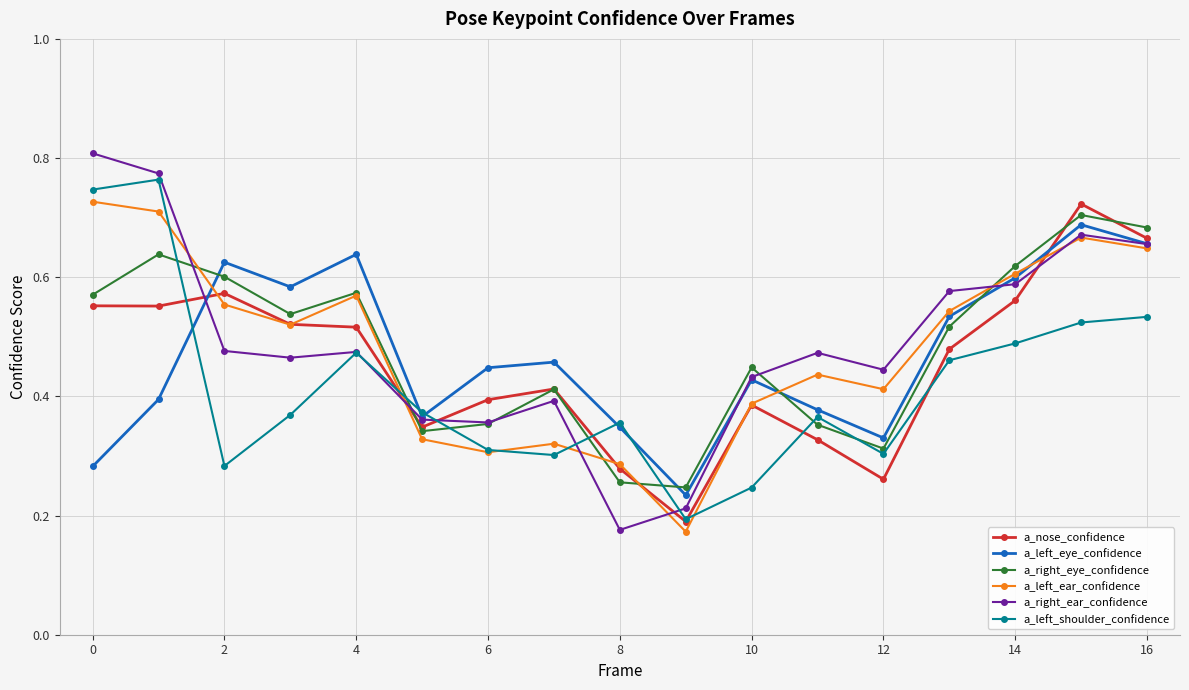

How many a_right_ear_confidence values are between 0 and 1?

17